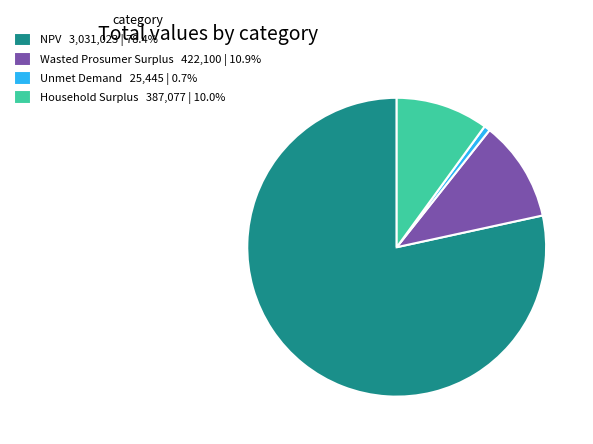

Rank the categories by value from lowest to highest.

Unmet Demand, Household Surplus, Wasted Prosumer Surplus, NPV